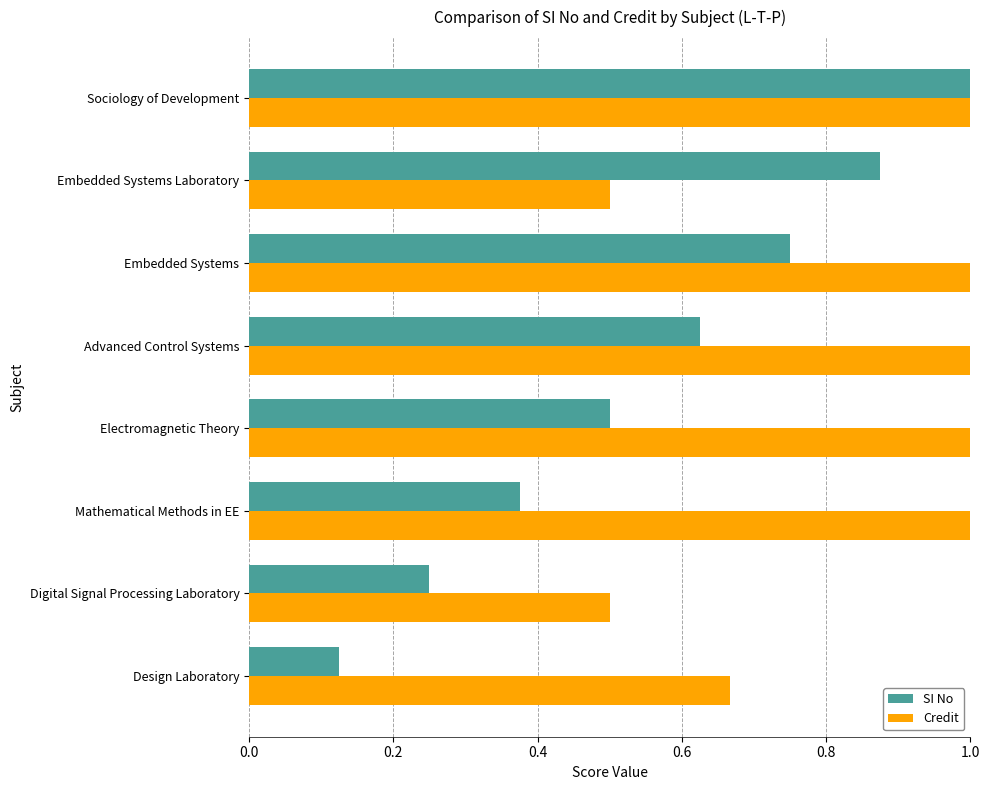

Rank the series at Mathematical Methods in EE from highest to lowest value.

Credit, SI No